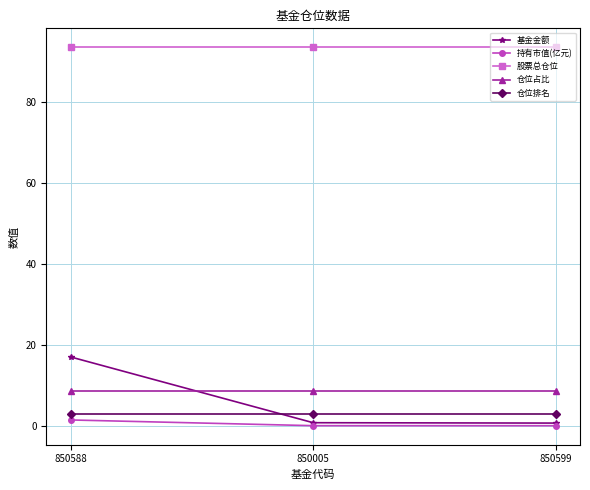

Which series has the largest range (max minus min)?

基金金额